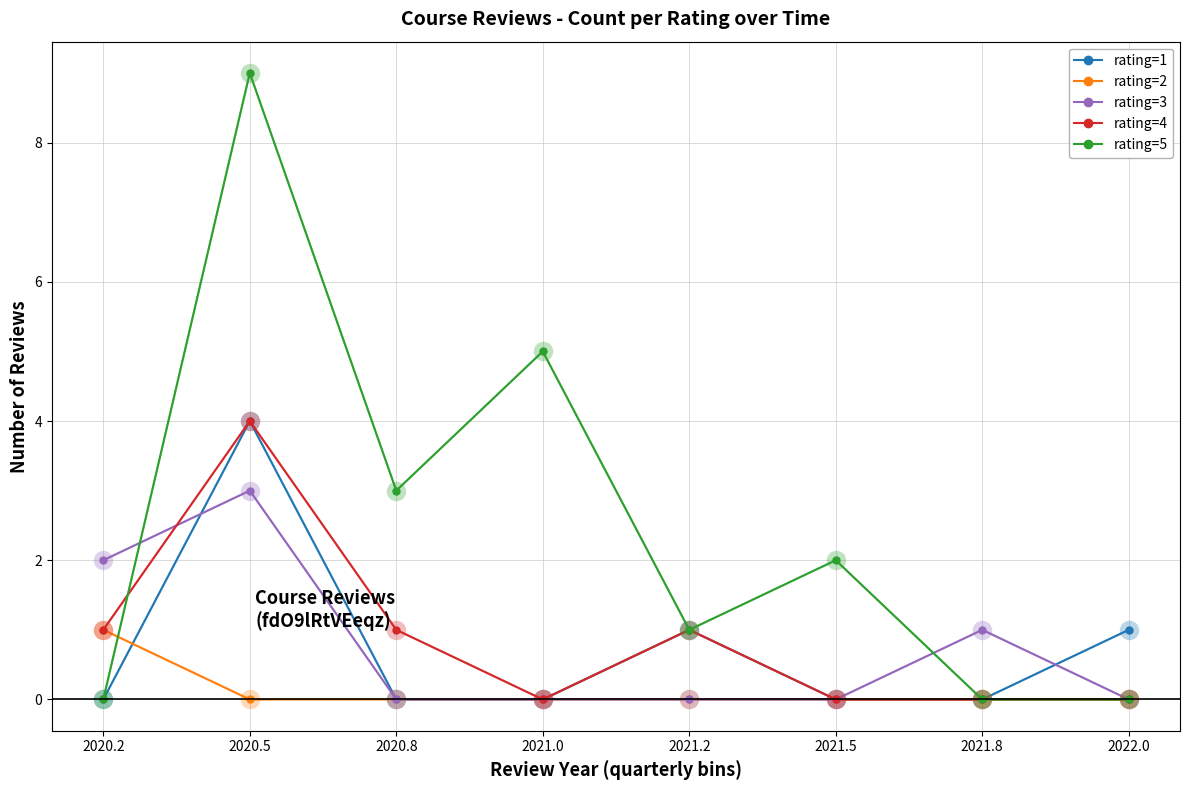

What is the greatest value displayed?

9